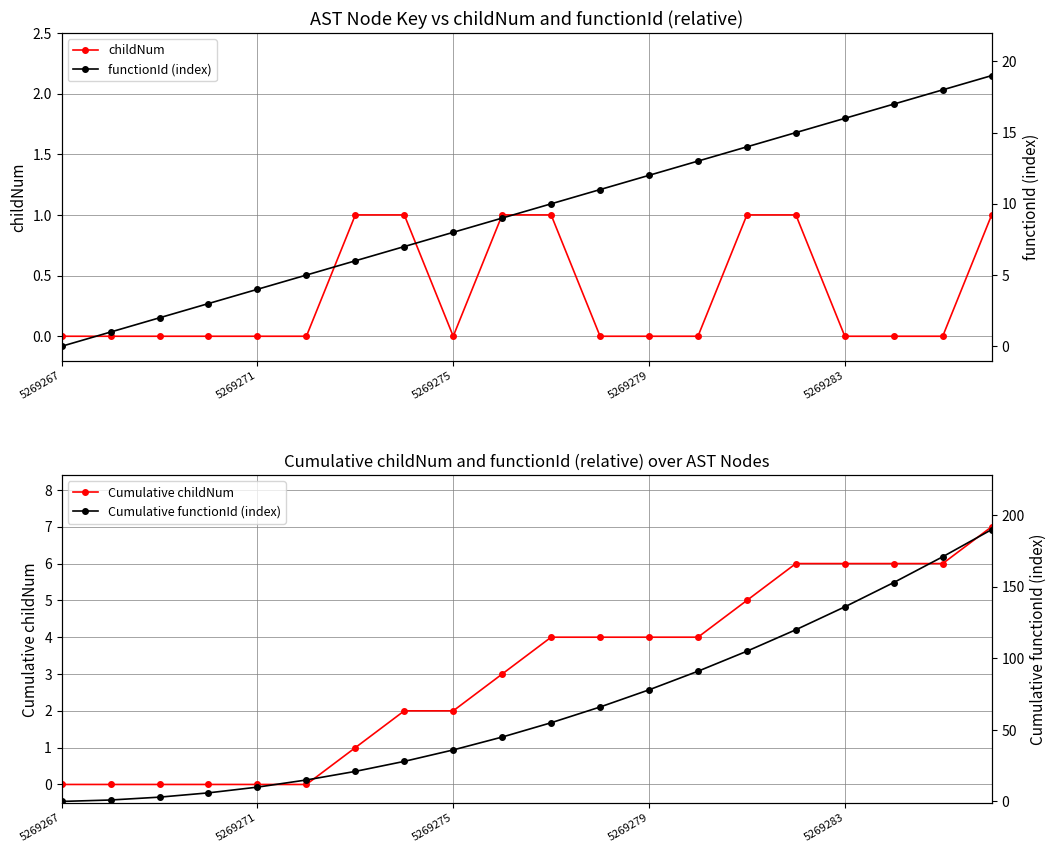

What are all the series names shown in the legend?

childNum, functionId (index), Cumulative childNum, Cumulative functionId (index)